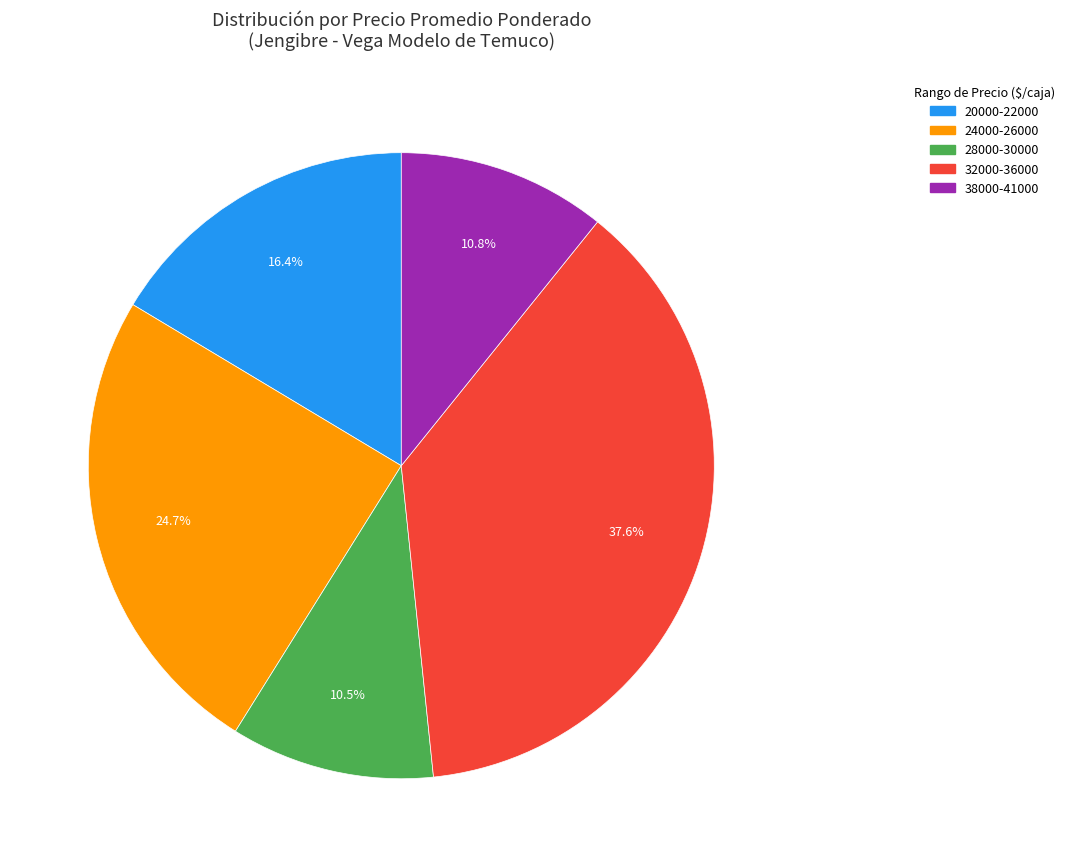

Is there a majority slice in this chart?

No